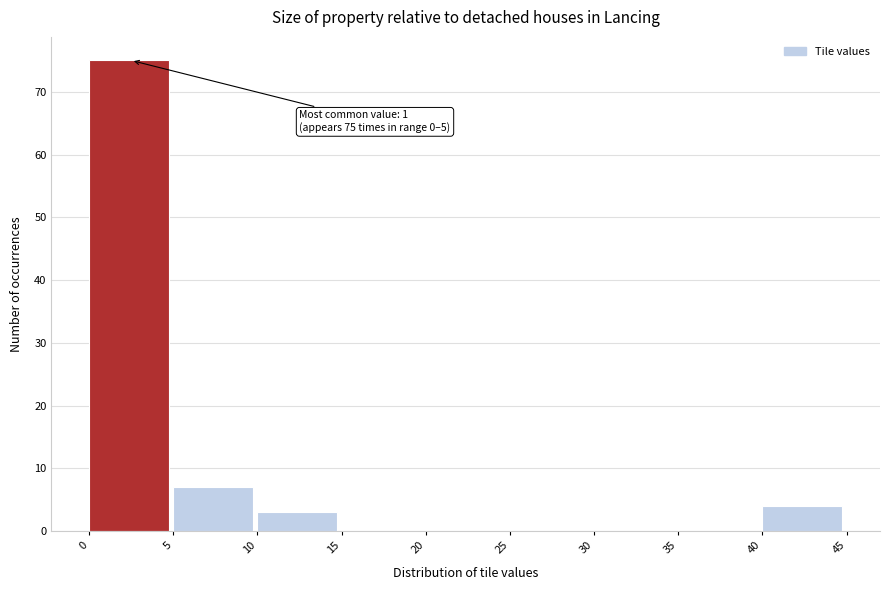

Which range on the x-axis has the tallest bar?

0 to 5